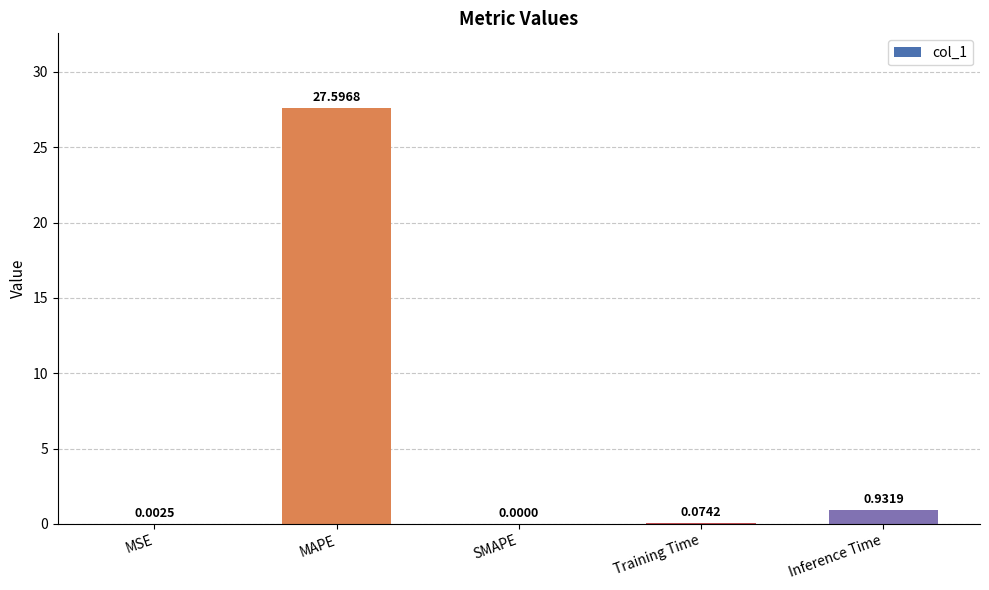

What is the change in value from SMAPE to Inference Time?

+0.9